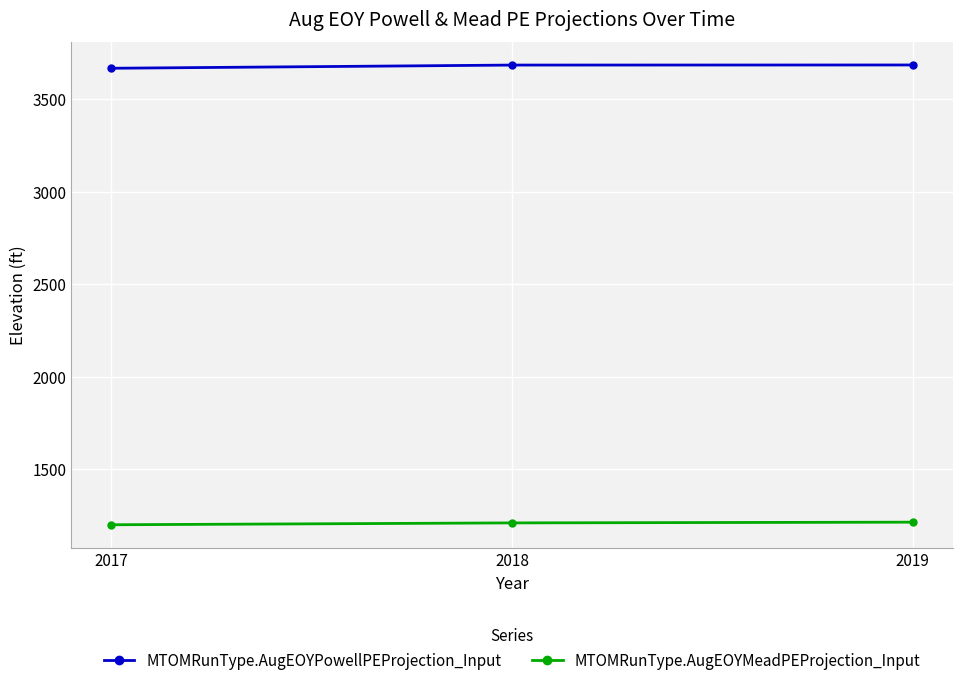

Rank the series by their maximum value, from lowest to highest.

MTOMRunType.AugEOYMeadPEProjection_Input, MTOMRunType.AugEOYPowellPEProjection_Input